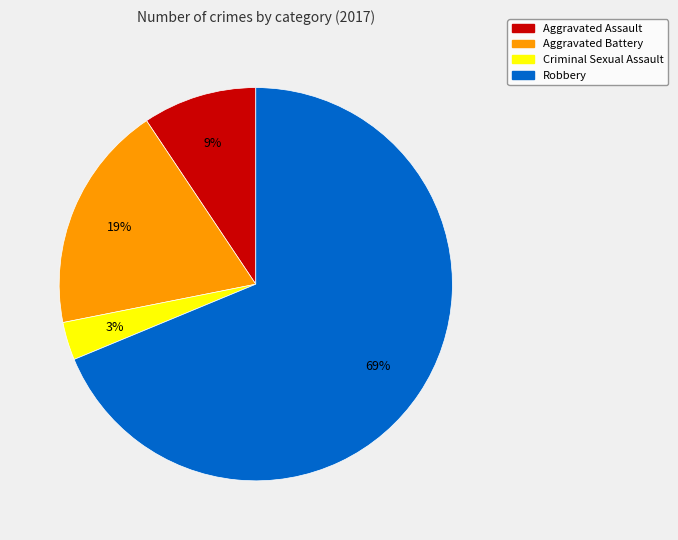

Between Aggravated Assault and Criminal Sexual Assault, which is larger?

Aggravated Assault